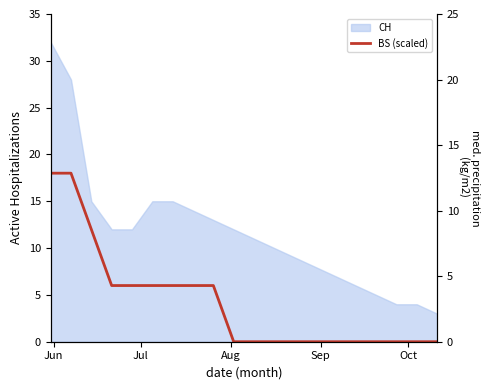

Count the values in the range 0 to 6.

17